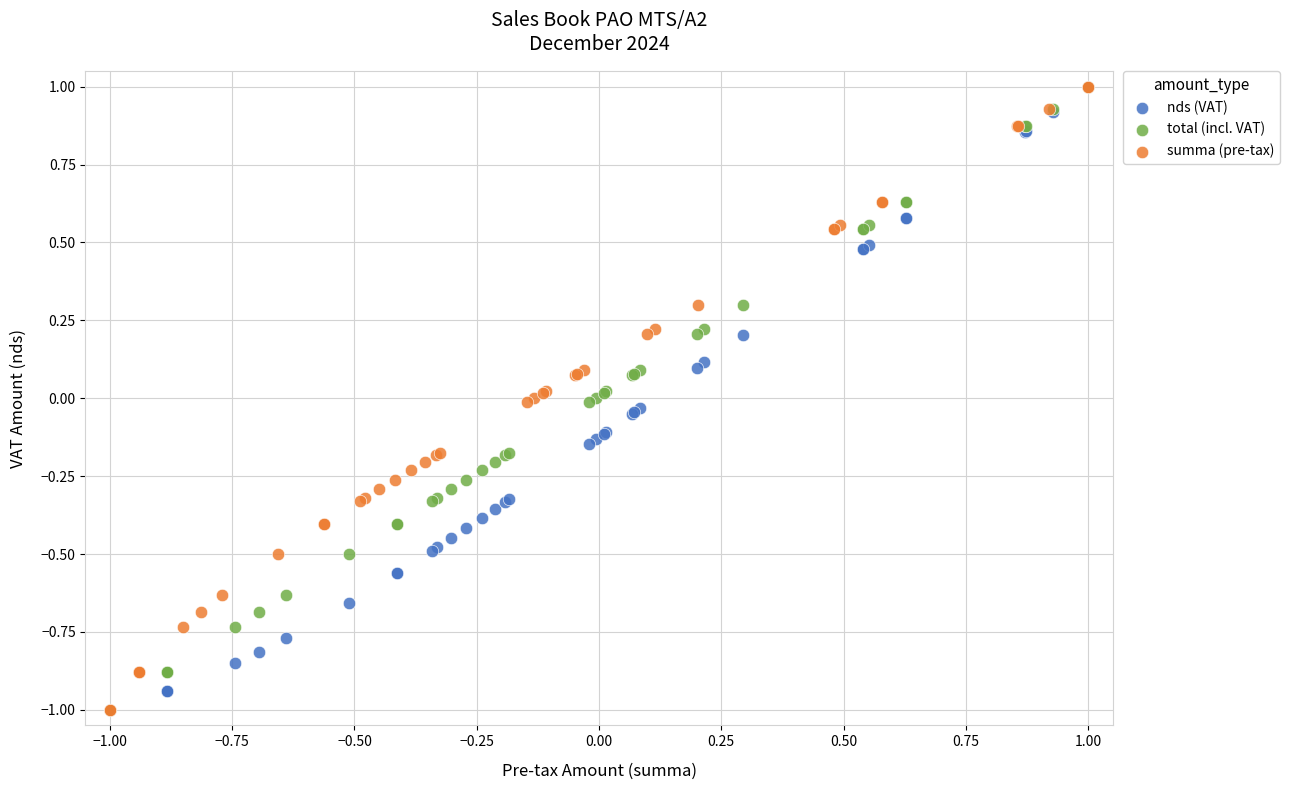

What are all the series names shown in the legend?

nds (VAT), total (incl. VAT), summa (pre-tax)